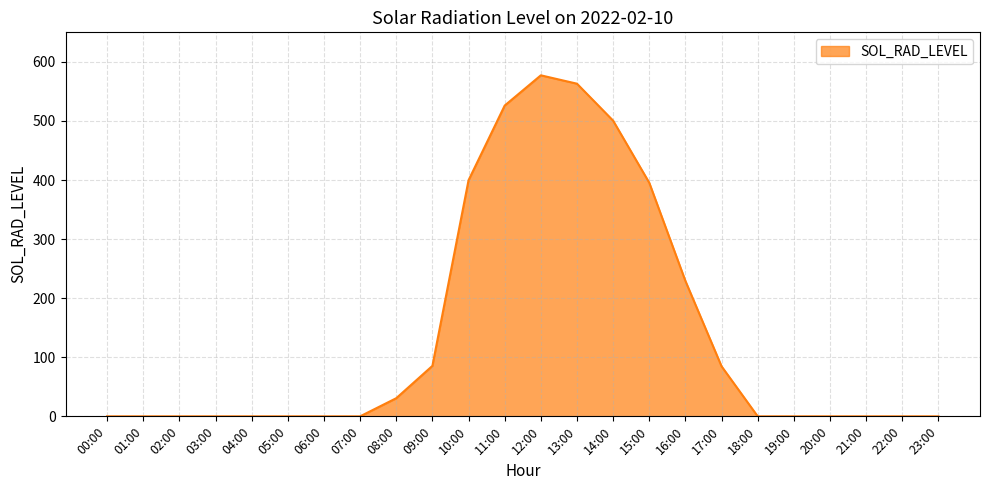

Which label corresponds to the largest value in the chart?

12:00